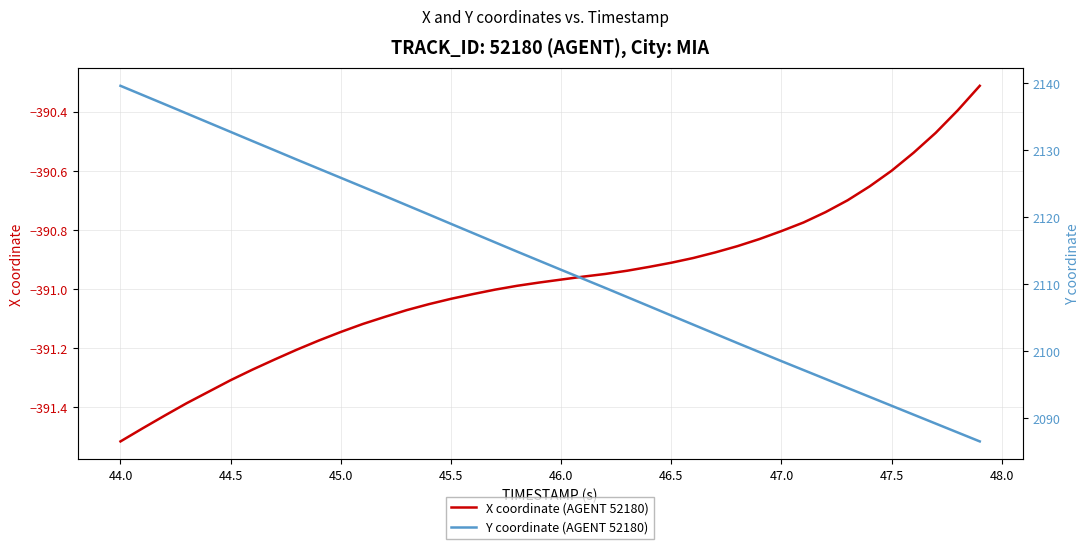

What is the maximum value for X coordinate (AGENT 52180)?

-390.3